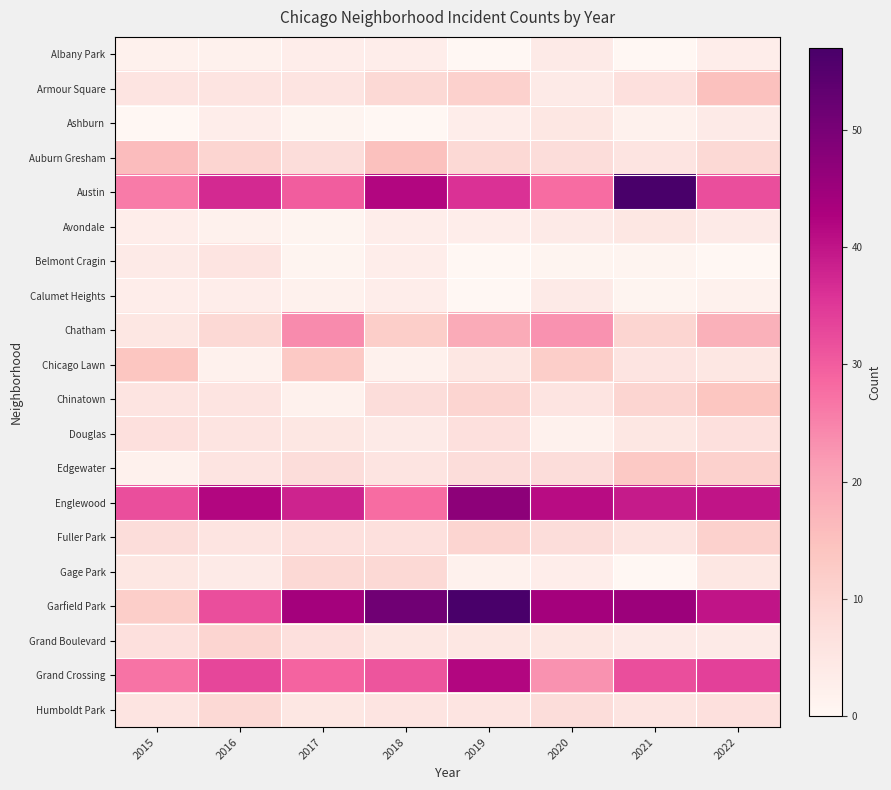

Reading left to right, extract all data points from this chart.

Albany Park: 2015=2	2016=2	2017=3	2018=3	2019=0	2020=4	2021=0	2022=3
Armour Square: 2015=6	2016=6	2017=6	2018=9	2019=11	2020=4	2021=7	2022=15
Ashburn: 2015=0	2016=3	2017=1	2018=0	2019=3	2020=5	2021=2	2022=4
Auburn Gresham: 2015=16	2016=10	2017=8	2018=15	2019=9	2020=8	2021=6	2022=9
Austin: 2015=26	2016=37	2017=30	2018=42	2019=36	2020=28	2021=57	2022=32
Avondale: 2015=3	2016=2	2017=1	2018=3	2019=3	2020=4	2021=5	2022=4
Belmont Cragin: 2015=4	2016=6	2017=1	2018=3	2019=0	2020=1	2021=1	2022=0
Calumet Heights: 2015=3	2016=3	2017=2	2018=3	2019=0	2020=4	2021=1	2022=2
Chatham: 2015=5	2016=9	2017=24	2018=12	2019=19	2020=23	2021=10	2022=18
Chicago Lawn: 2015=14	2016=2	2017=13	2018=2	2019=5	2020=12	2021=6	2022=5
Chinatown: 2015=6	2016=6	2017=2	2018=8	2019=10	2020=6	2021=10	2022=14
Douglas: 2015=7	2016=6	2017=5	2018=4	2019=7	2020=2	2021=5	2022=7
Edgewater: 2015=2	2016=6	2017=8	2018=6	2019=8	2020=8	2021=13	2022=11
Englewood: 2015=32	2016=42	2017=38	2018=28	2019=47	2020=41	2021=39	2022=40
Fuller Park: 2015=8	2016=6	2017=7	2018=7	2019=10	2020=8	2021=6	2022=11
Gage Park: 2015=5	2016=4	2017=9	2018=9	2019=2	2020=3	2021=0	2022=5
Garfield Park: 2015=12	2016=32	2017=44	2018=51	2019=57	2020=44	2021=45	2022=40
Grand Boulevard: 2015=7	2016=10	2017=7	2018=5	2019=5	2020=5	2021=4	2022=4
Grand Crossing: 2015=27	2016=33	2017=29	2018=31	2019=42	2020=23	2021=32	2022=34
Humboldt Park: 2015=6	2016=9	2017=5	2018=6	2019=6	2020=8	2021=6	2022=7